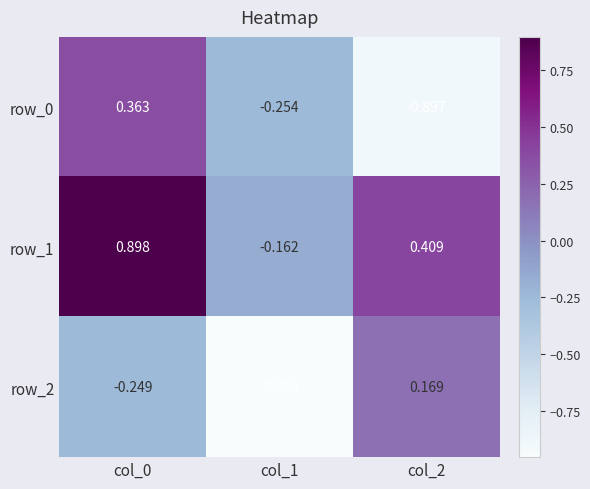

Where is row_0 nearest to the value 0?

col_1